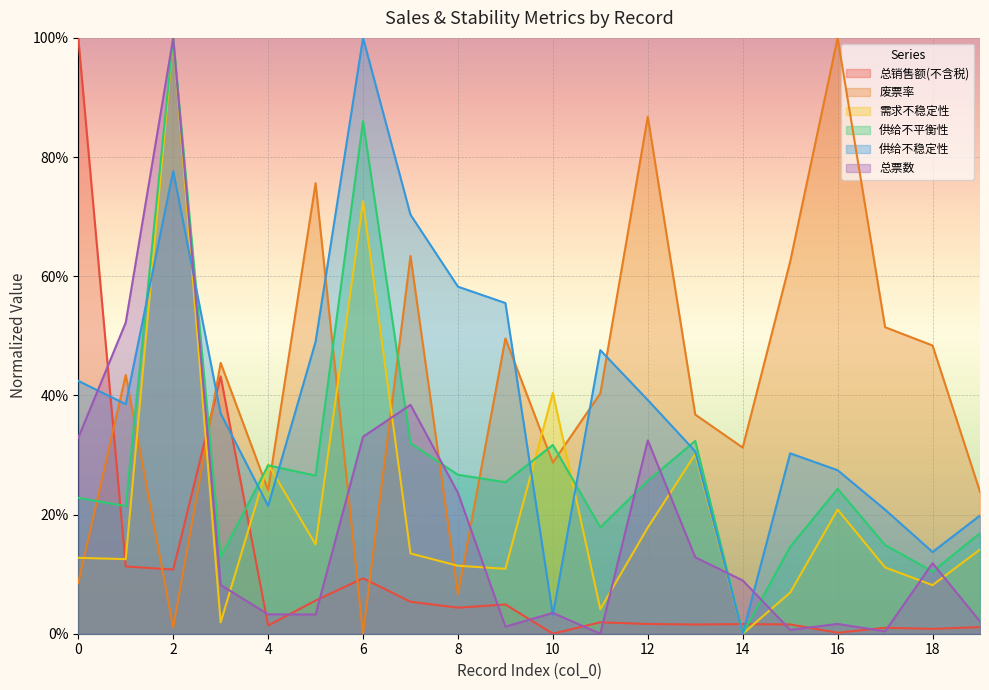

Which has a higher value, 16 or 3?

3